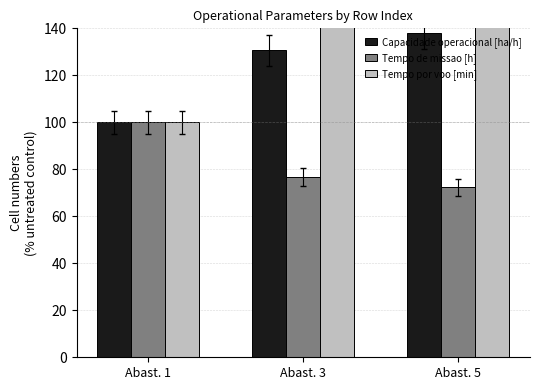

At how many categories does at least one series exceed 242?

2